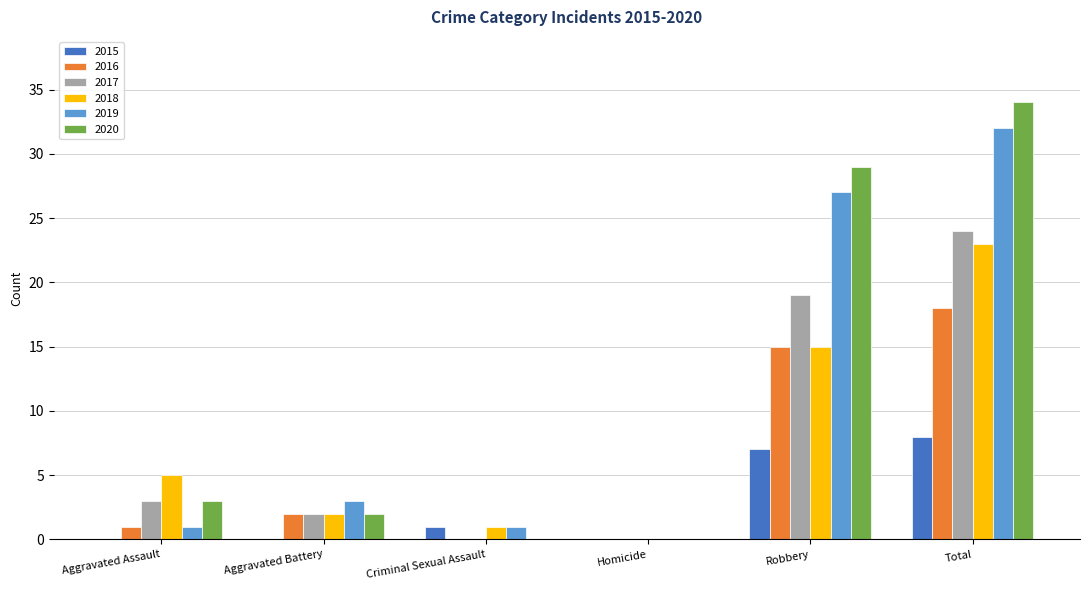

Which category has the highest value across all series?

Total